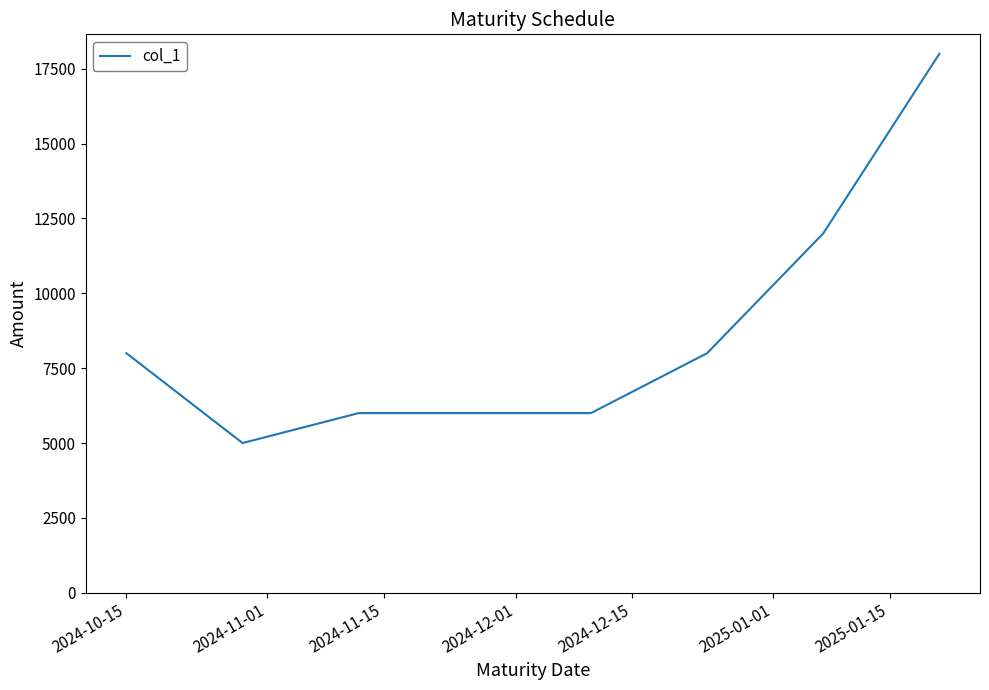

What is the maximum value shown in the chart?

18000